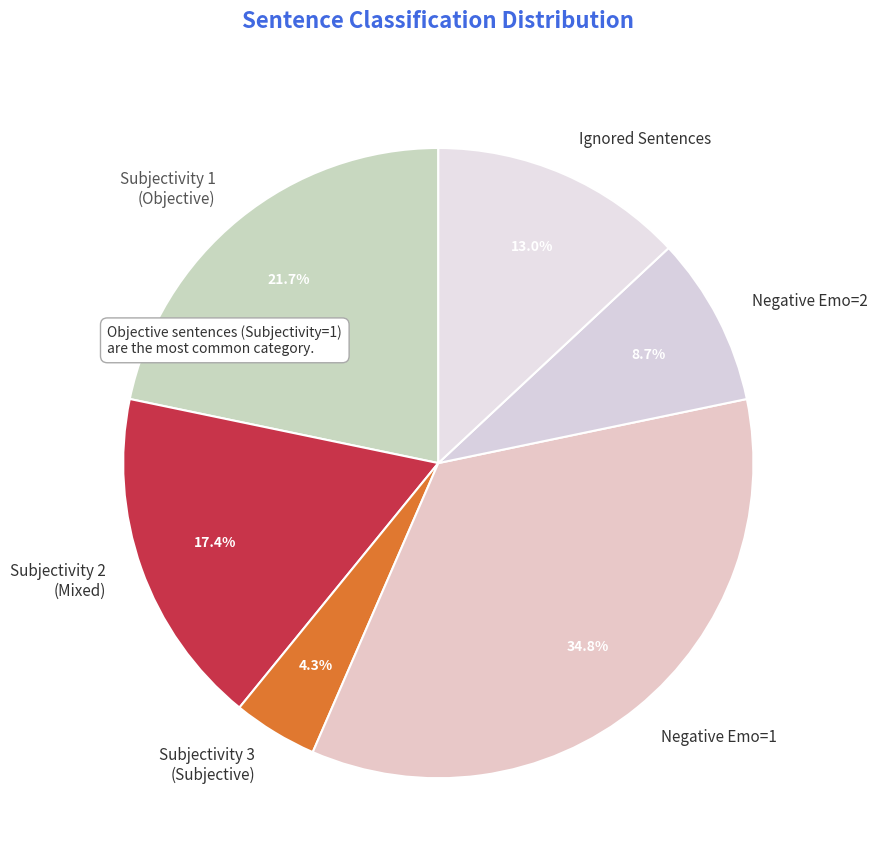

To the nearest percent, what is the average slice percentage?

17%